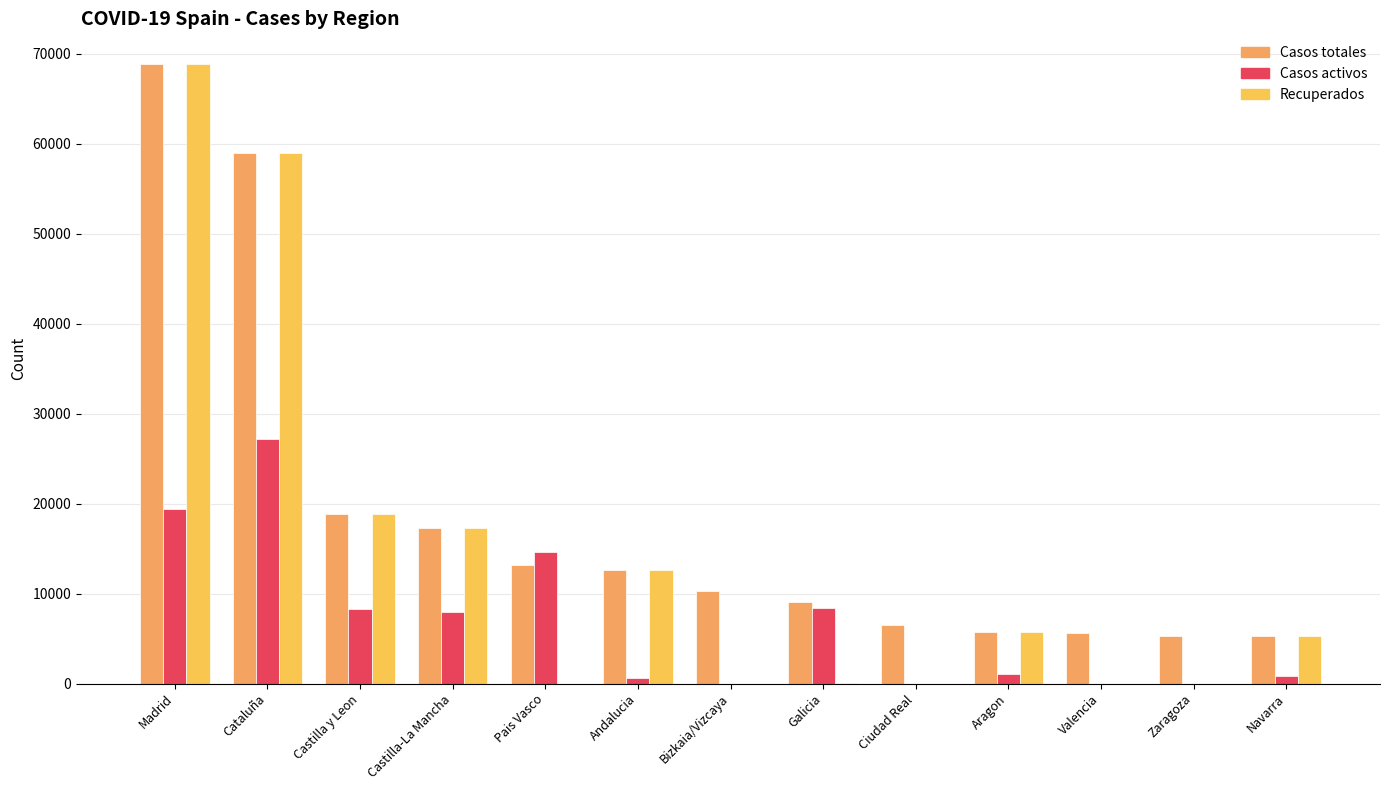

The Recuperados series shows 0 at Zaragoza. True or false?

True